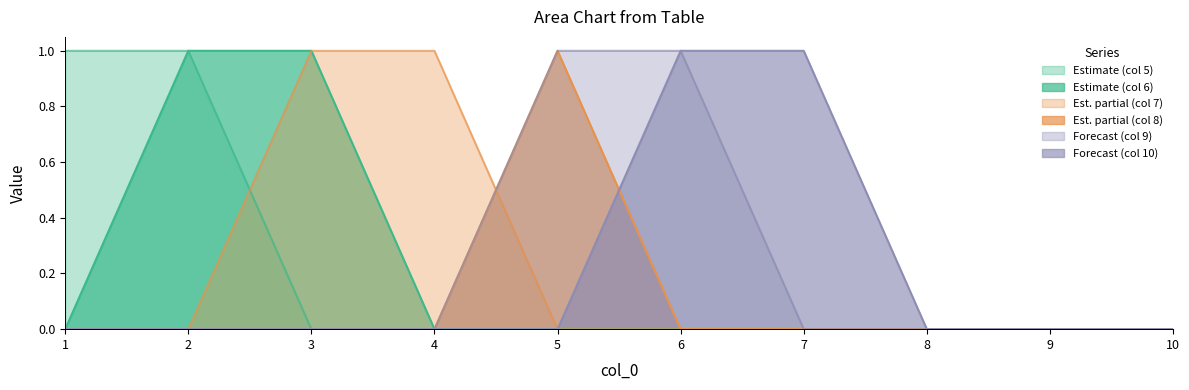

The value of 6 at 6 is 0. True or false?

True